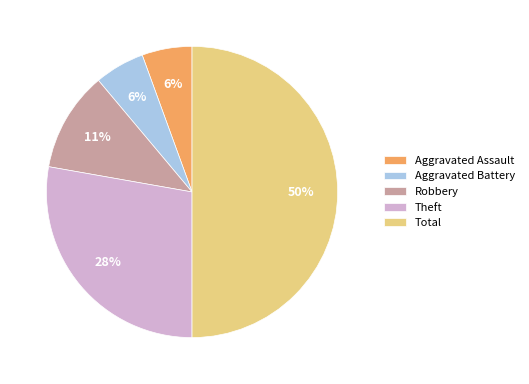

Which category has the biggest portion of the pie?

Total